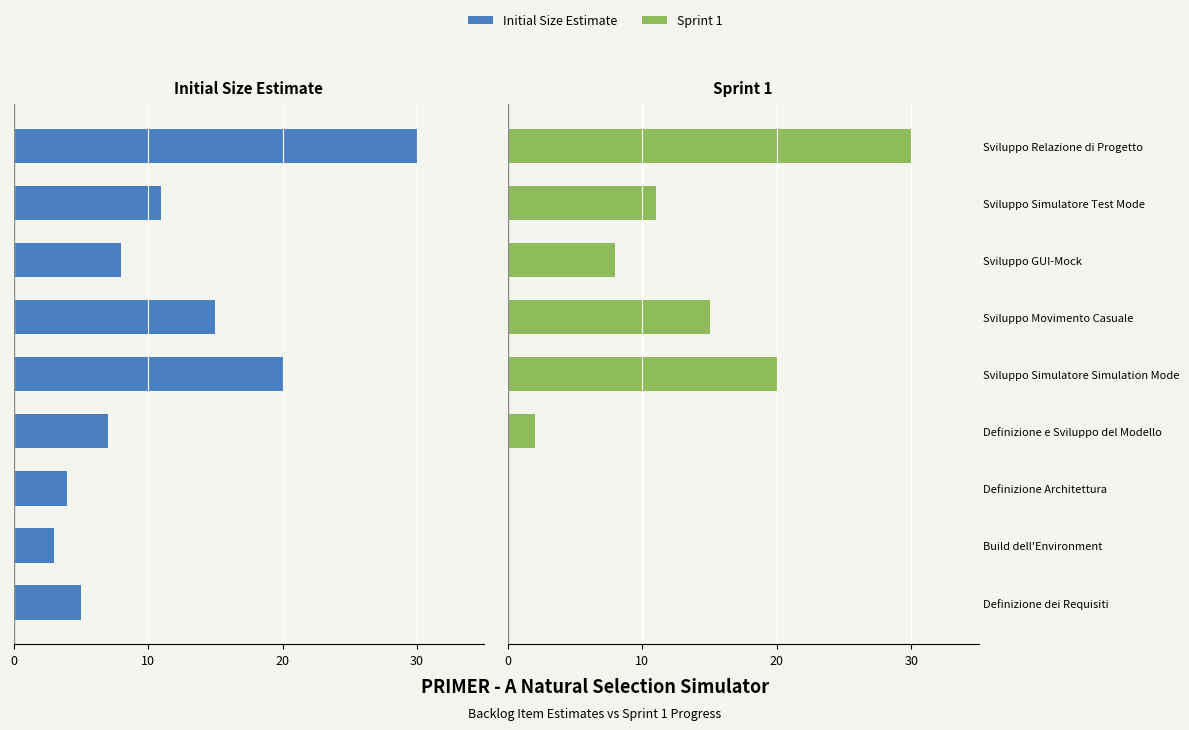

Where does the Sprint 1 series first go above 8?

Sviluppo Simulatore Simulation Mode